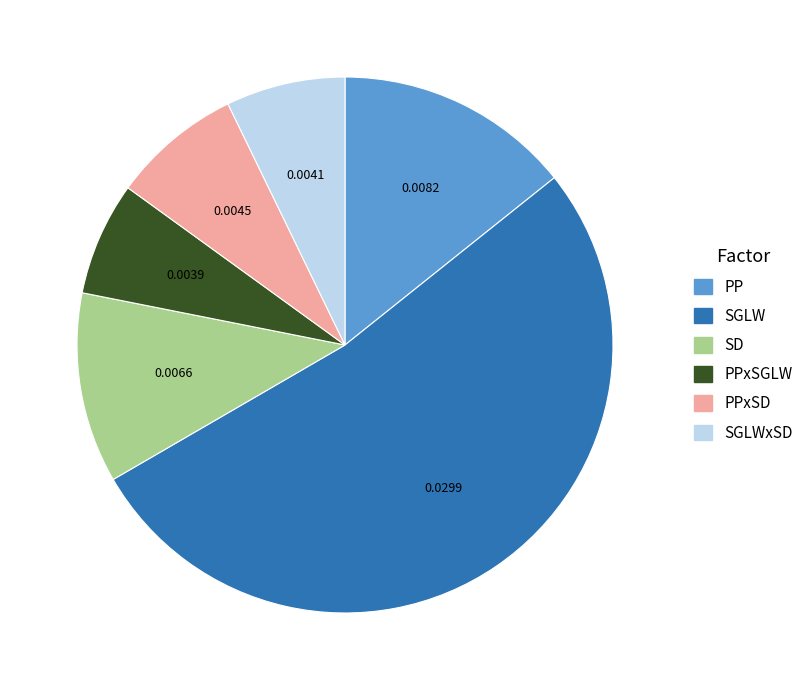

Between PP and PPxSGLW, which is larger?

PP